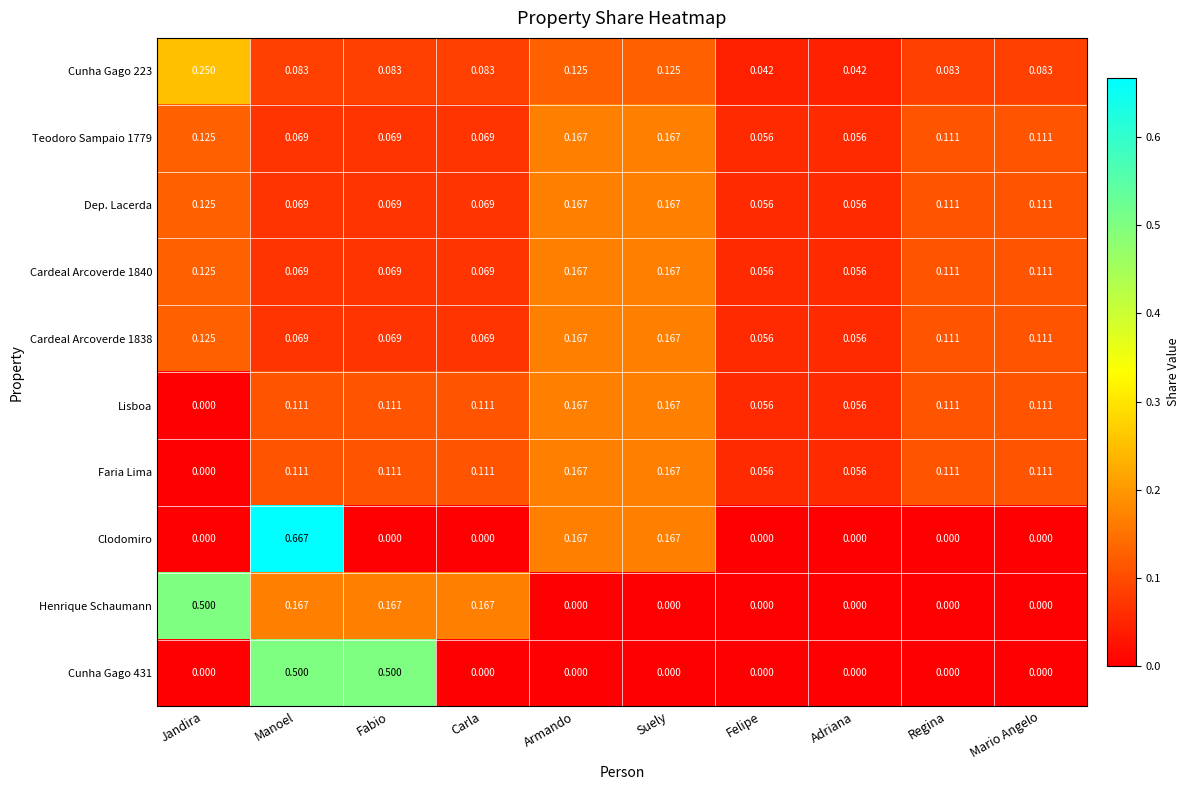

Is the value of Cunha Gago 223 at Jandira greater than the value of Clodomiro at Suely?

Yes